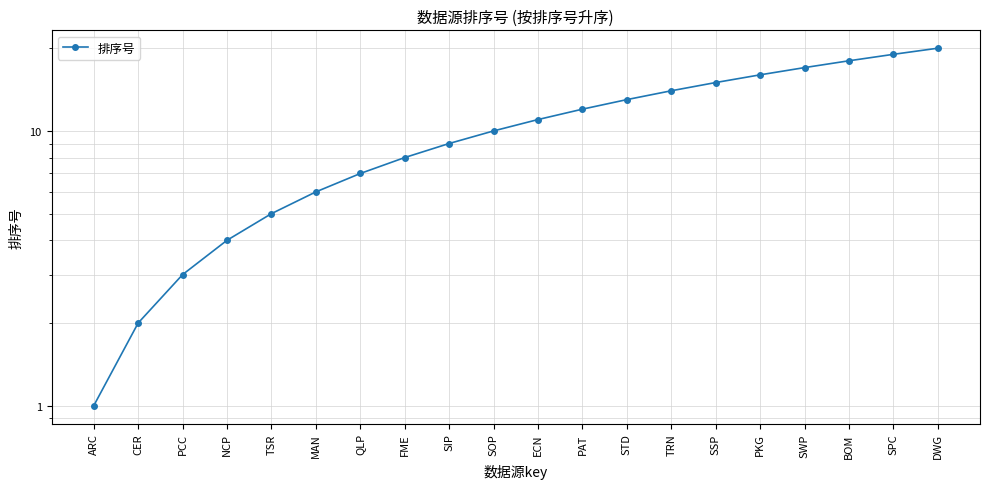

List the labels in order of value, largest first.

DWG, SPC, BOM, SWP, PKG, SSP, TRN, STD, PAT, ECN, SOP, SIP, FME, QLP, MAN, TSR, NCP, PCC, CER, ARC